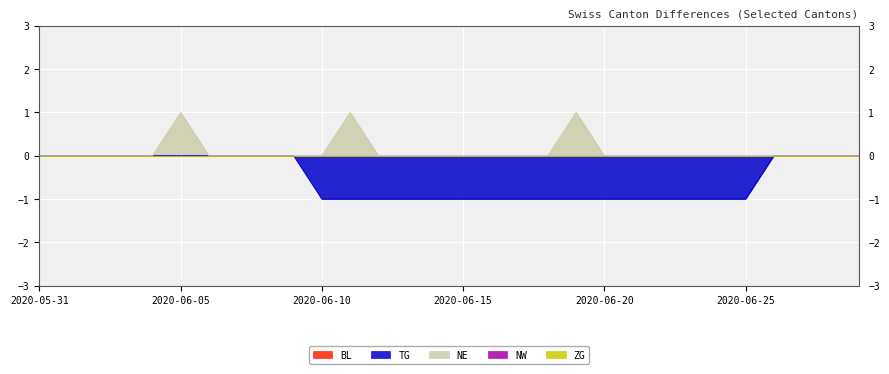

What are all the series names shown in the legend?

BL, TG, NE, NW, ZG